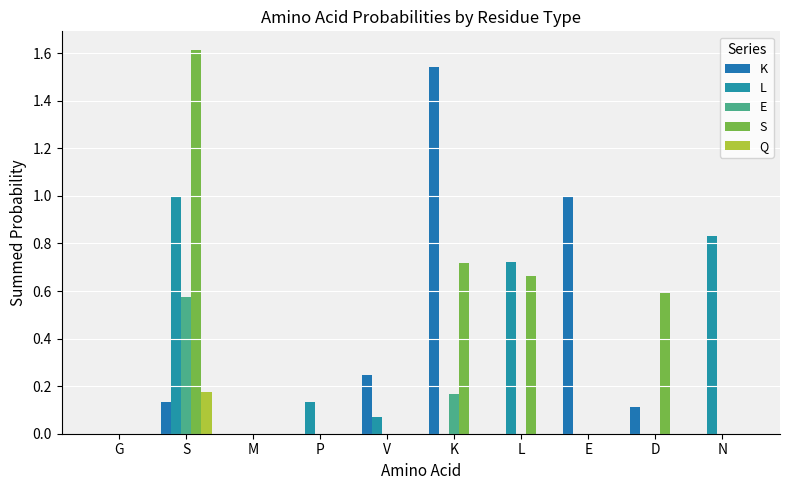

At how many categories does at least one series exceed 0?

8